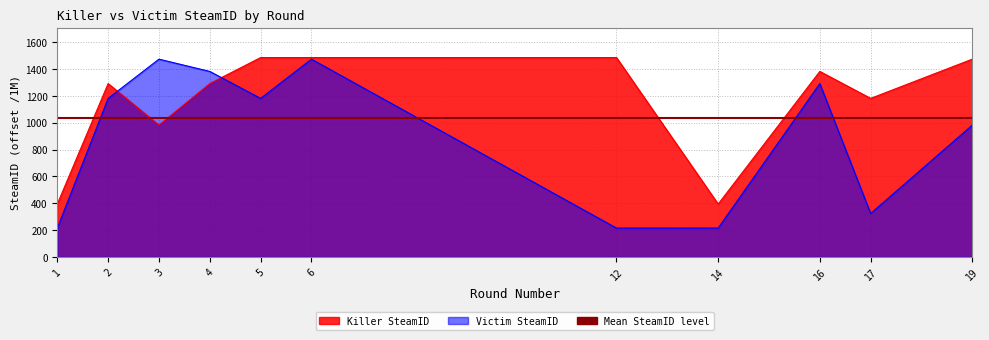

List the labels in order of Victim SteamID value, largest first.

3, 6, 4, 16, 2, 5, 19, 17, 1, 12, 14